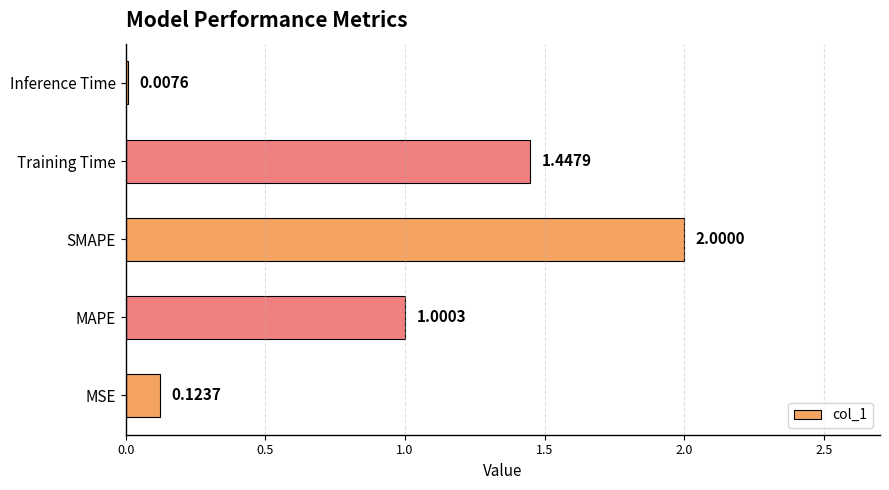

What is the greatest value displayed?

2.0